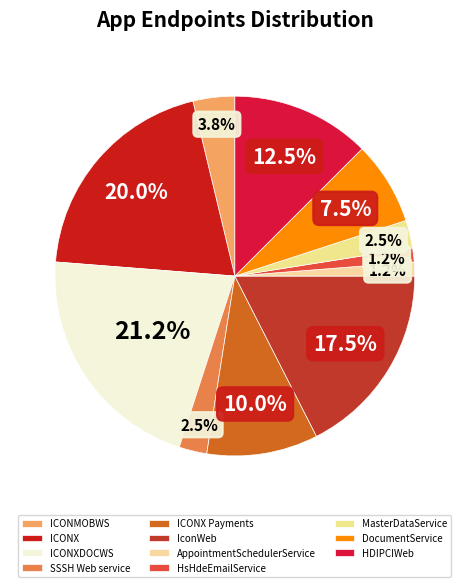

To the nearest percent, what is the difference between the largest and smallest slice percentages?

20%